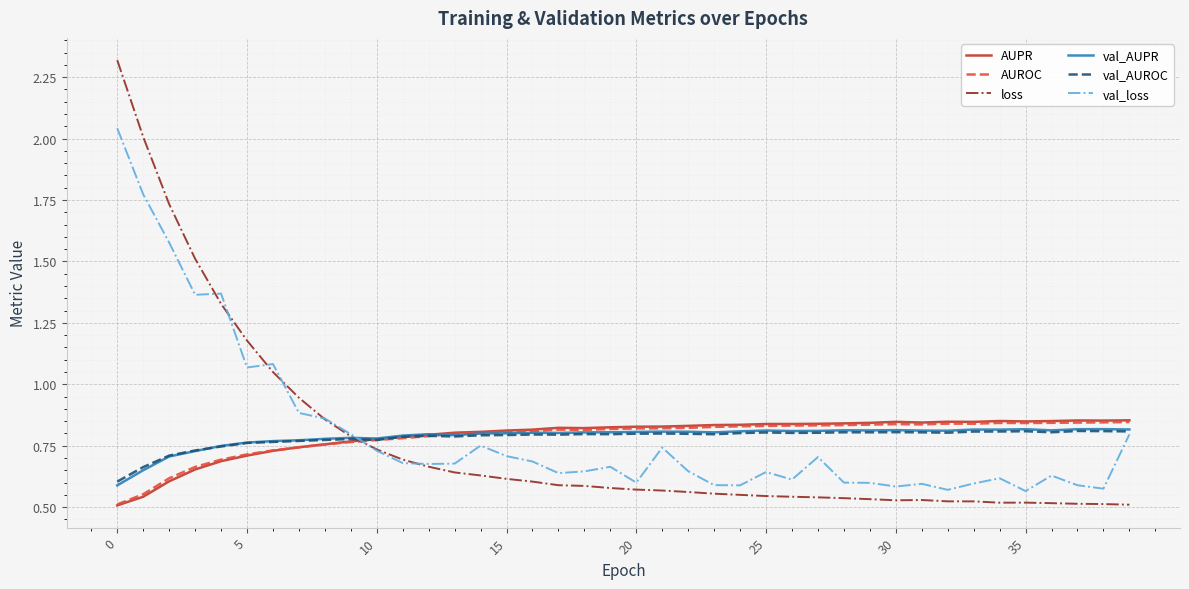

What is the difference between the maximum and minimum values in the val_AUPR series?

0.2